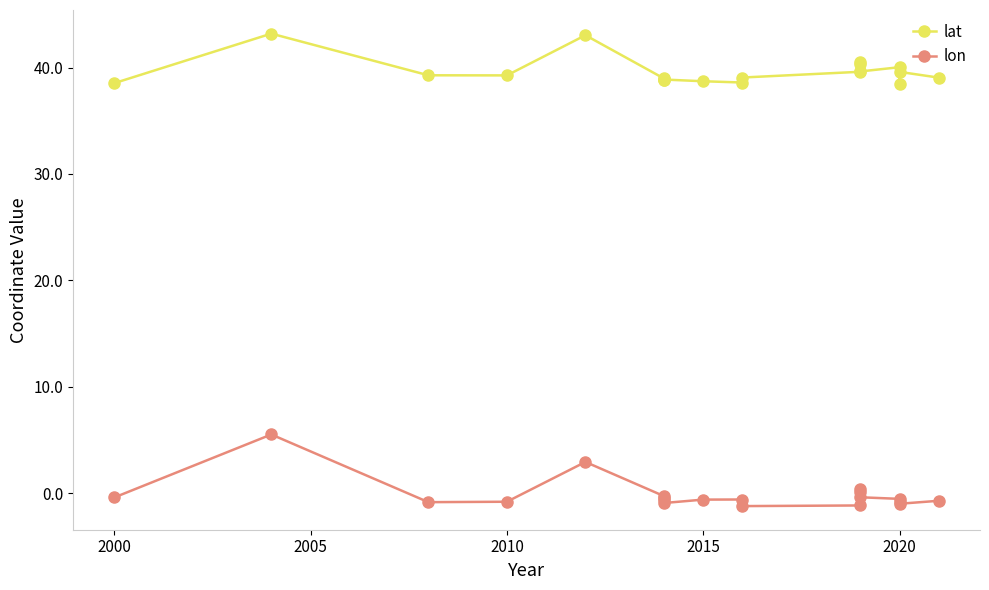

Which series changed the most between 1995 and 2025?

lat